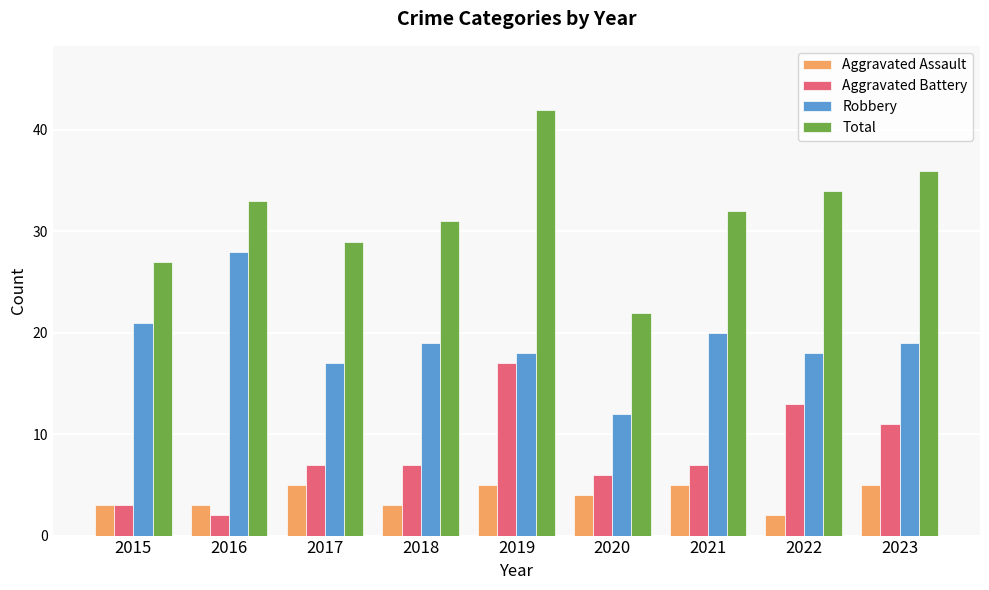

What is the total value across all series at 2021?

64